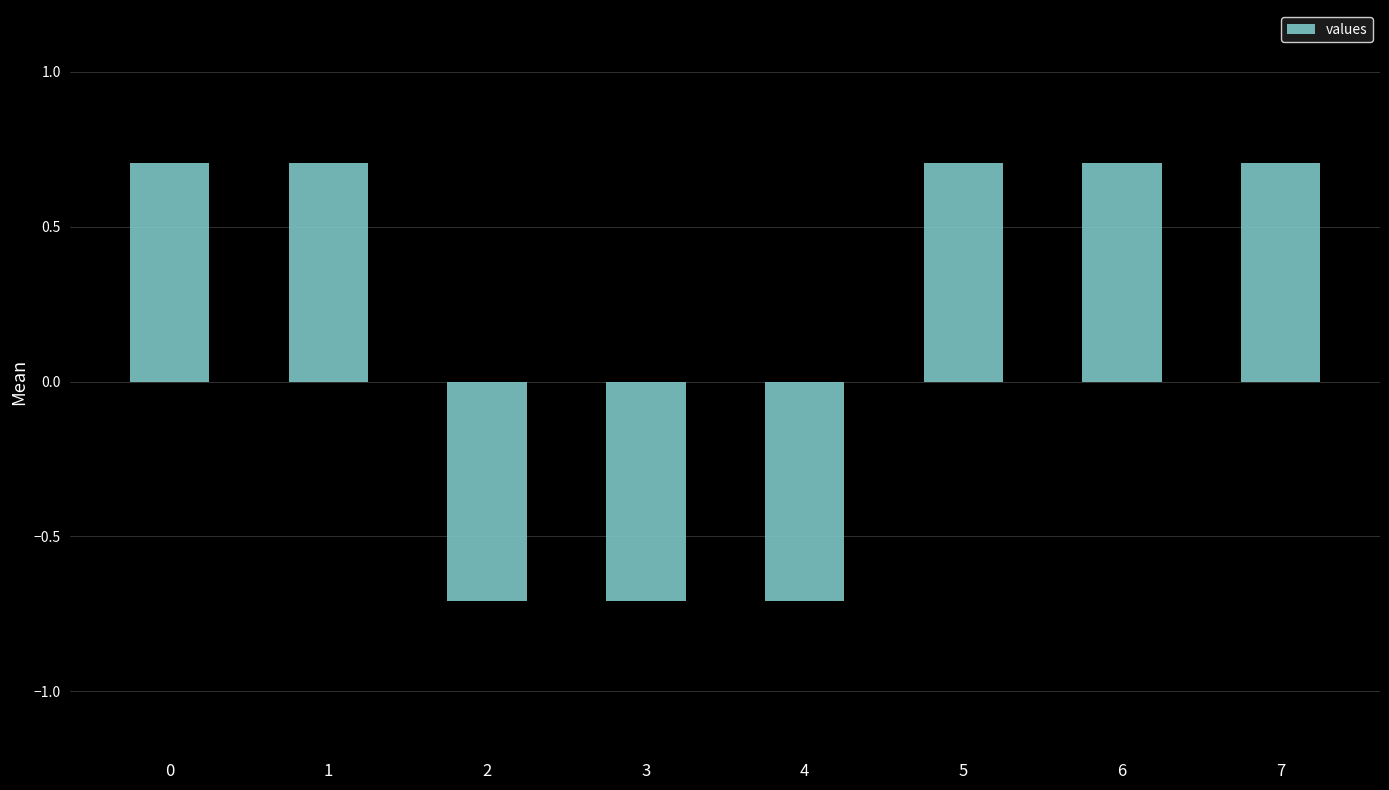

How many data points does each series have?

8